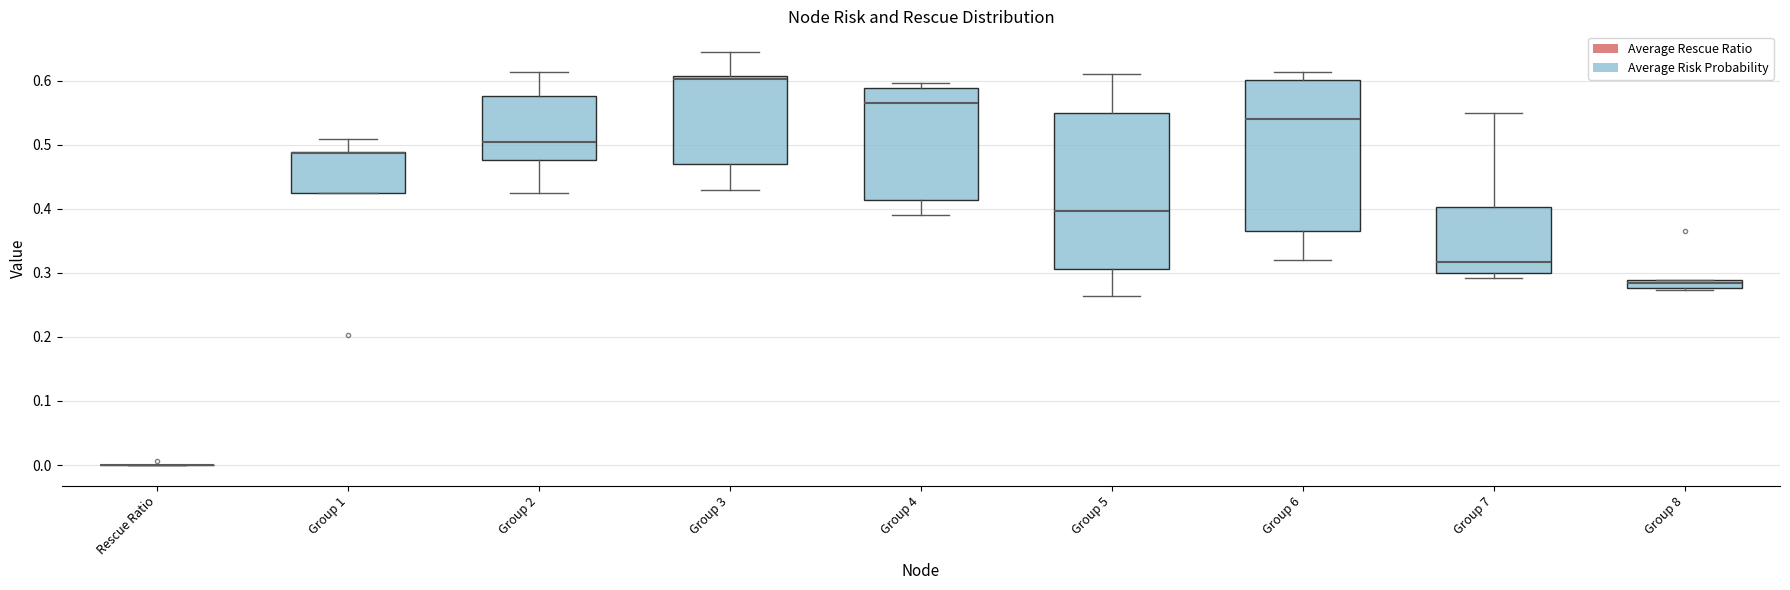

Where is the upper edge of the box for Group 6 on the y-axis? The values are not printed on the chart, so give them approximately, as read against the axis.

0.60